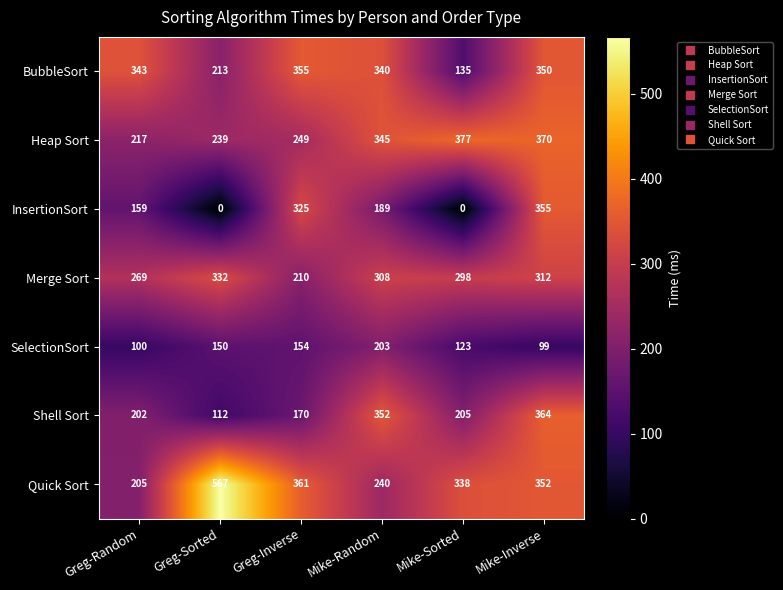

How many values in InsertionSort are above zero?

4